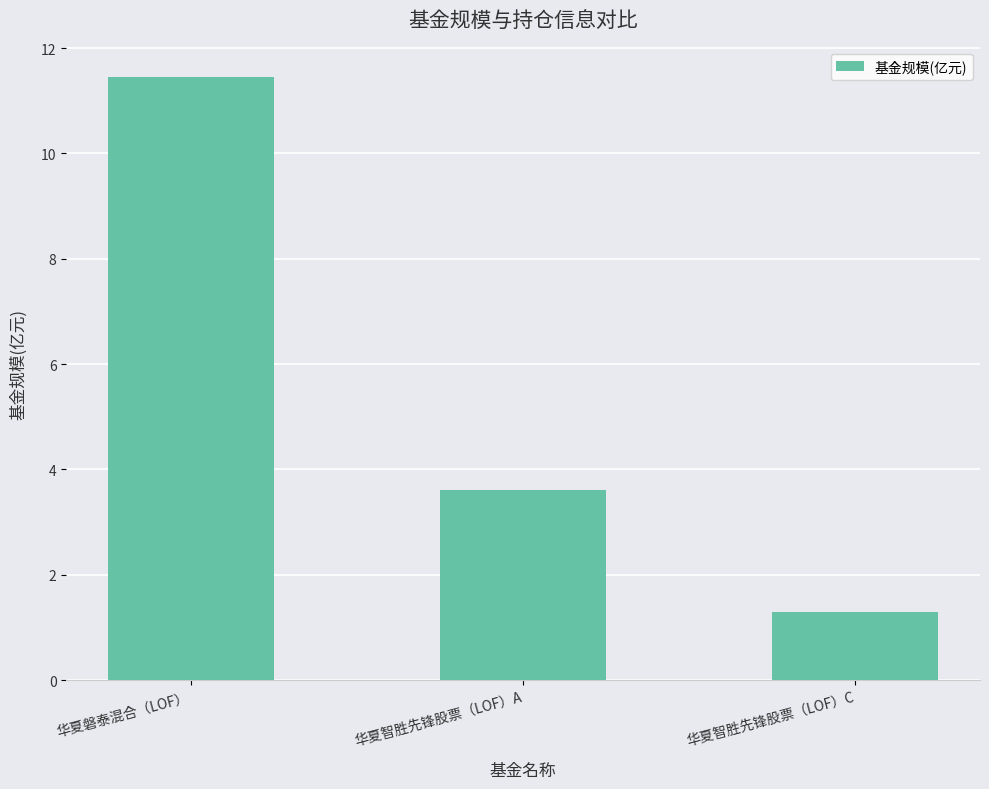

What is the difference between the values at 华夏智胜先锋股票（LOF）A and 华夏磐泰混合（LOF）?

7.8